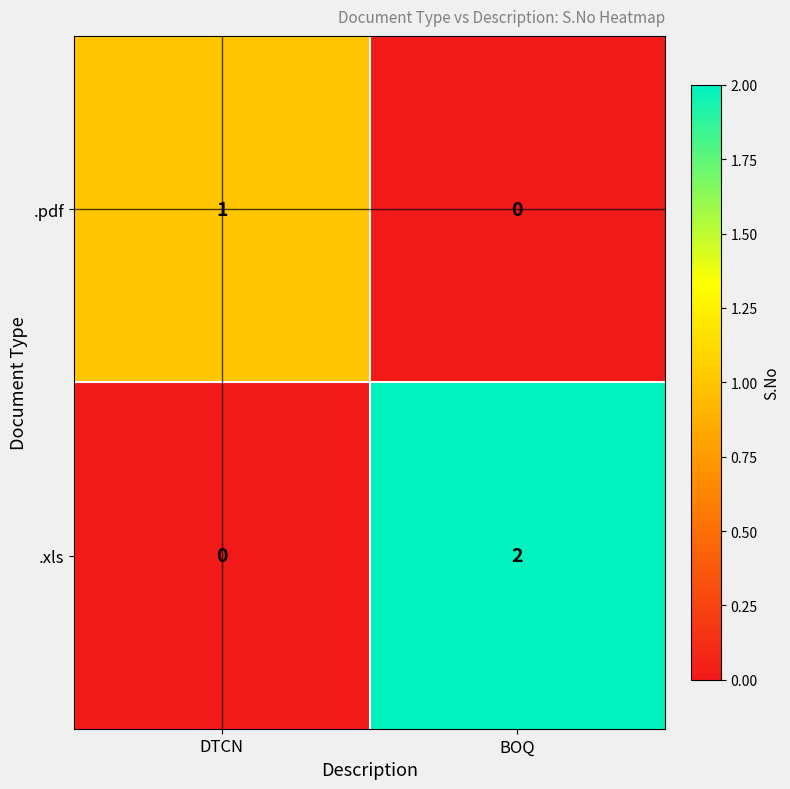

Between DTCN and BOQ, which series saw the biggest shift?

.xls